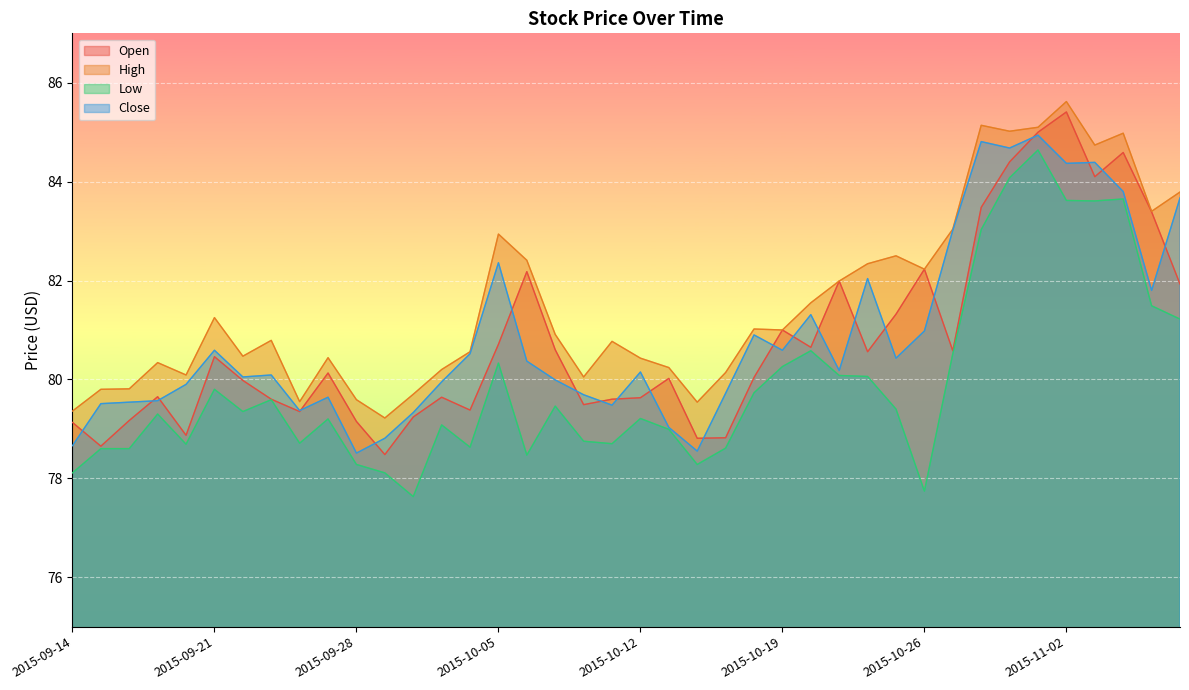

Reading left to right, what are all the values shown in this chart?

Open: 2015-09-14=79.1	2015-09-15=78.7	2015-09-16=79.2	2015-09-17=79.7	2015-09-18=78.9	2015-09-21=80.5	2015-09-22=80.0	2015-09-23=79.6	2015-09-24=79.3	2015-09-25=80.1	2015-09-28=79.2	2015-09-29=78.5	2015-09-30=79.2	2015-10-01=79.6	2015-10-02=79.4	2015-10-05=80.7	2015-10-06=82.2	2015-10-07=80.6	2015-10-08=79.5	2015-10-09=79.6	2015-10-12=79.6	2015-10-13=80.0	2015-10-14=78.8	2015-10-15=78.8	2015-10-16=80.0	2015-10-19=81.0	2015-10-20=80.7	2015-10-21=82.0	2015-10-22=80.6	2015-10-23=81.3	2015-10-26=82.2	2015-10-27=80.6	2015-10-28=83.5	2015-10-29=84.4	2015-10-30=85.0	2015-11-02=85.4	2015-11-03=84.1	2015-11-04=84.6	2015-11-05=83.4	2015-11-06=81.9
High: 2015-09-14=79.4	2015-09-15=79.8	2015-09-16=79.8	2015-09-17=80.3	2015-09-18=80.1	2015-09-21=81.2	2015-09-22=80.5	2015-09-23=80.8	2015-09-24=79.6	2015-09-25=80.4	2015-09-28=79.6	2015-09-29=79.2	2015-09-30=79.7	2015-10-01=80.2	2015-10-02=80.6	2015-10-05=82.9	2015-10-06=82.4	2015-10-07=80.9	2015-10-08=80.1	2015-10-09=80.8	2015-10-12=80.4	2015-10-13=80.2	2015-10-14=79.5	2015-10-15=80.1	2015-10-16=81.0	2015-10-19=81.0	2015-10-20=81.6	2015-10-21=82.0	2015-10-22=82.3	2015-10-23=82.5	2015-10-26=82.2	2015-10-27=83.0	2015-10-28=85.1	2015-10-29=85.0	2015-10-30=85.1	2015-11-02=85.6	2015-11-03=84.7	2015-11-04=85.0	2015-11-05=83.4	2015-11-06=83.8
Low: 2015-09-14=78.1	2015-09-15=78.6	2015-09-16=78.6	2015-09-17=79.3	2015-09-18=78.7	2015-09-21=79.8	2015-09-22=79.3	2015-09-23=79.6	2015-09-24=78.7	2015-09-25=79.2	2015-09-28=78.3	2015-09-29=78.1	2015-09-30=77.6	2015-10-01=79.1	2015-10-02=78.6	2015-10-05=80.3	2015-10-06=78.5	2015-10-07=79.5	2015-10-08=78.8	2015-10-09=78.7	2015-10-12=79.2	2015-10-13=79.0	2015-10-14=78.3	2015-10-15=78.6	2015-10-16=79.7	2015-10-19=80.3	2015-10-20=80.6	2015-10-21=80.1	2015-10-22=80.1	2015-10-23=79.4	2015-10-26=77.7	2015-10-27=80.5	2015-10-28=83.0	2015-10-29=84.1	2015-10-30=84.6	2015-11-02=83.6	2015-11-03=83.6	2015-11-04=83.7	2015-11-05=81.5	2015-11-06=81.2
Close: 2015-09-14=78.7	2015-09-15=79.5	2015-09-16=79.5	2015-09-17=79.6	2015-09-18=79.9	2015-09-21=80.6	2015-09-22=80.1	2015-09-23=80.1	2015-09-24=79.4	2015-09-25=79.6	2015-09-28=78.5	2015-09-29=78.8	2015-09-30=79.3	2015-10-01=79.9	2015-10-02=80.5	2015-10-05=82.4	2015-10-06=80.4	2015-10-07=80.0	2015-10-08=79.7	2015-10-09=79.5	2015-10-12=80.2	2015-10-13=79.0	2015-10-14=78.6	2015-10-15=79.7	2015-10-16=80.9	2015-10-19=80.6	2015-10-20=81.3	2015-10-21=80.2	2015-10-22=82.0	2015-10-23=80.4	2015-10-26=81.0	2015-10-27=83.0	2015-10-28=84.8	2015-10-29=84.7	2015-10-30=84.9	2015-11-02=84.4	2015-11-03=84.4	2015-11-04=83.8	2015-11-05=81.8	2015-11-06=83.7